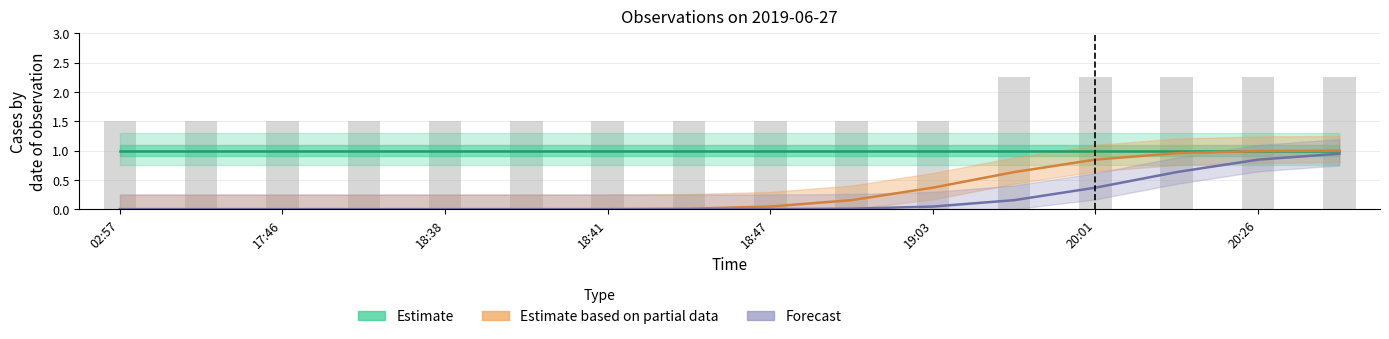

What value does the Estimate based on partial data series have at 20:01?

0.8